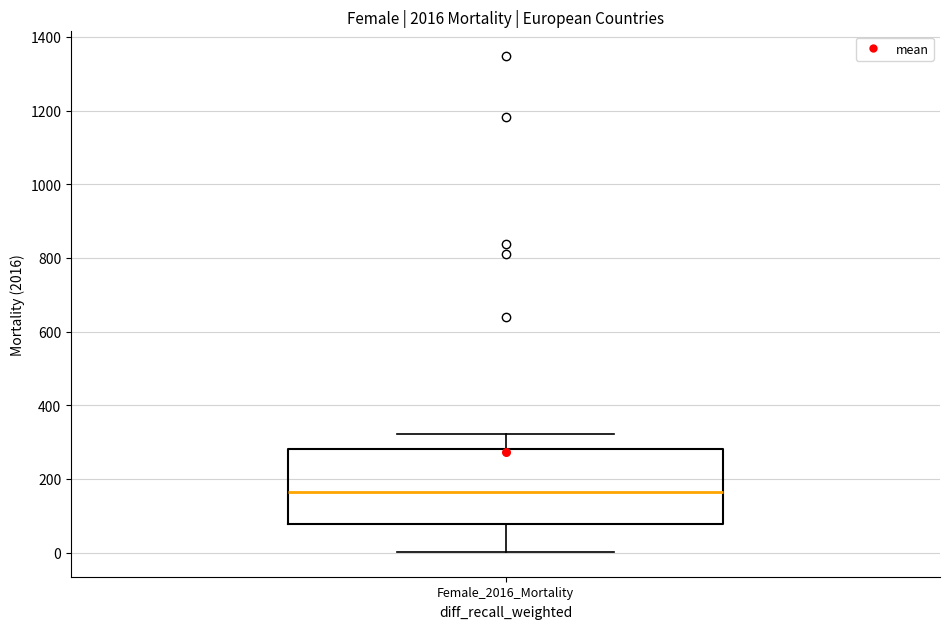

Where does the median line of the box for Female_2016_Mortality sit on the y-axis? The values are not printed on the chart, so give them approximately, as read against the axis.

160